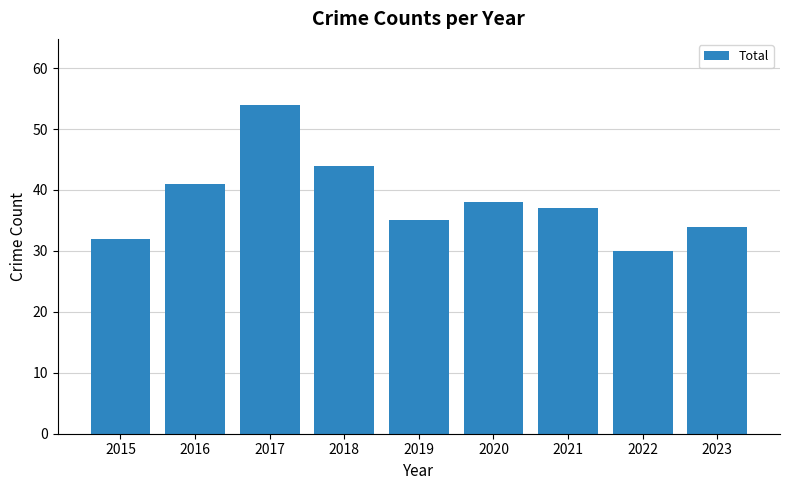

Reading left to right, list all the values displayed in this chart.

2015=32	2016=41	2017=54	2018=44	2019=35	2020=38	2021=37	2022=30	2023=34